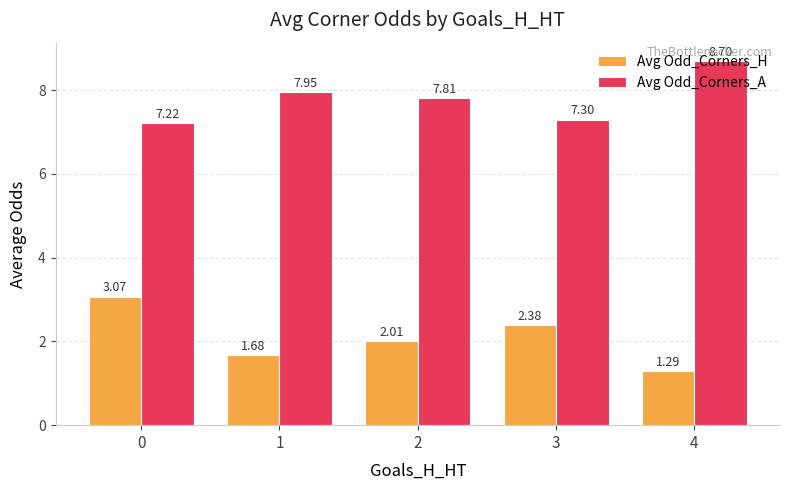

At how many categories does at least one series exceed 7?

5